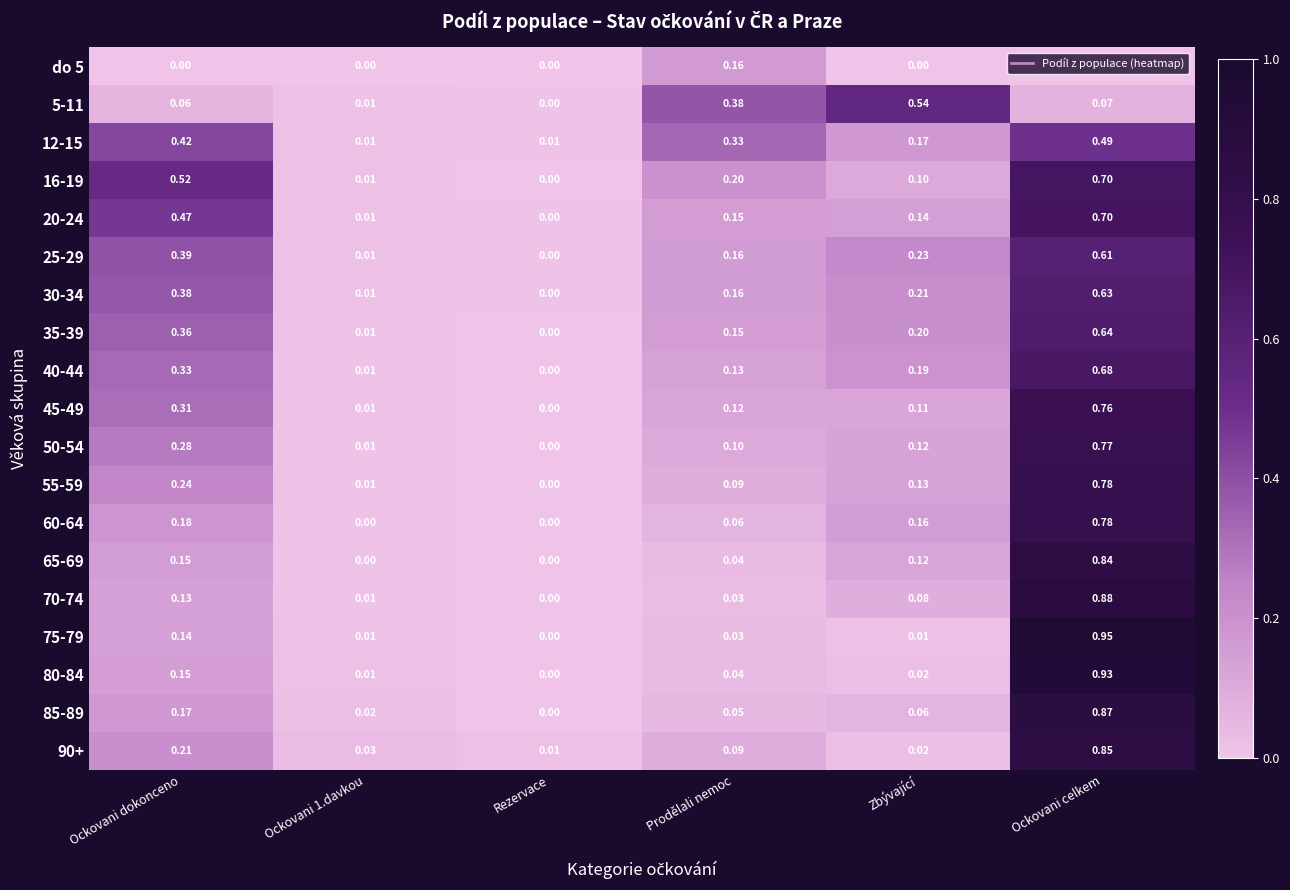

Is the value of 60-64 at Zbývající greater than the value of 50-54 at Prodělali nemoc?

Yes